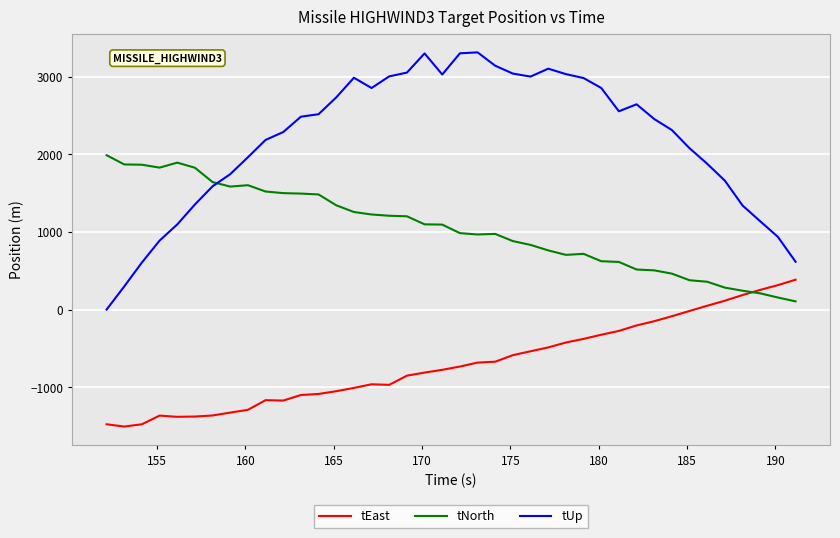

True or false: tEast and tUp cross at least once.

False